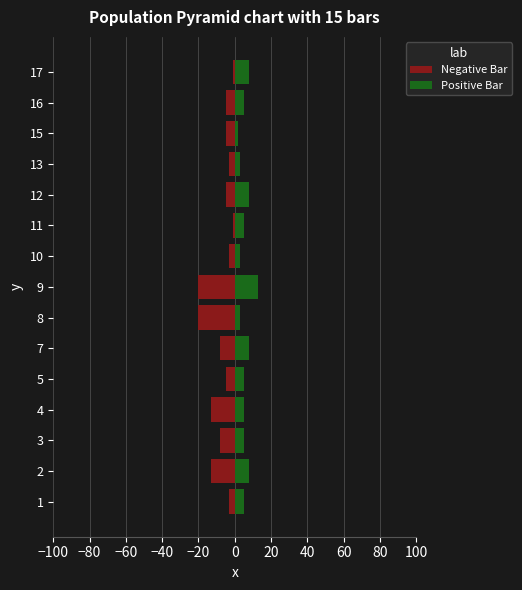

Is it true that Positive Bar equals 2 at 5?

False